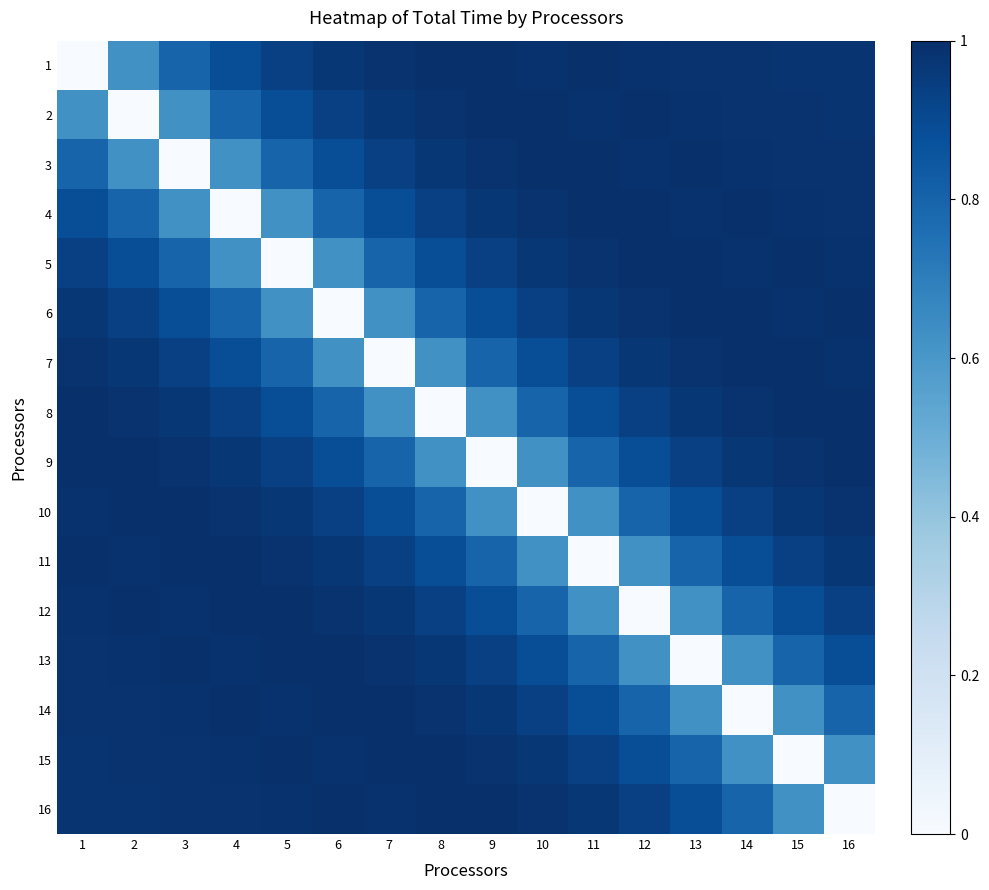

What is the total value across all series at 16?

14.1